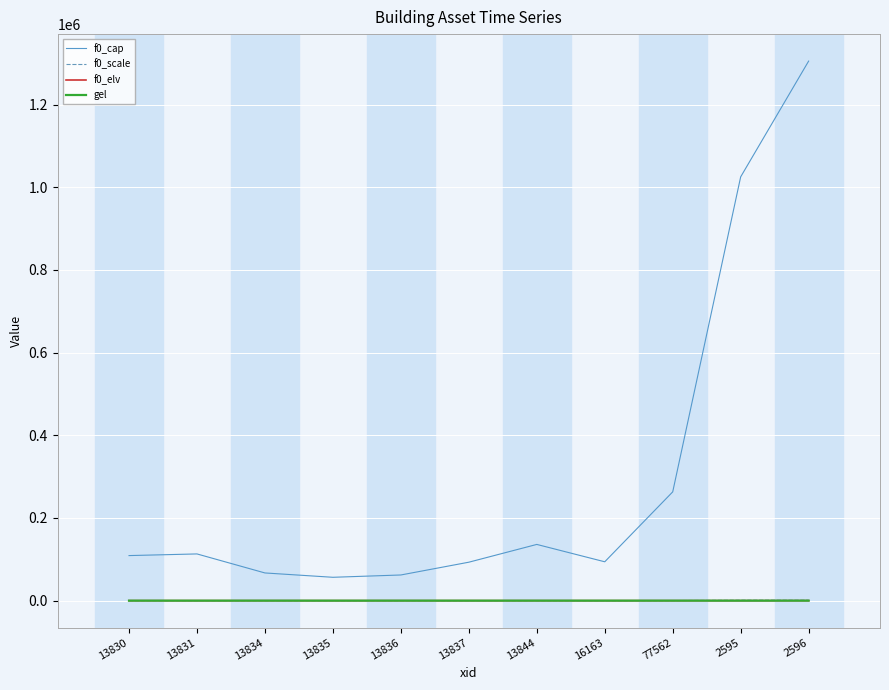

What is the sum of all f0_elv values?

127.5